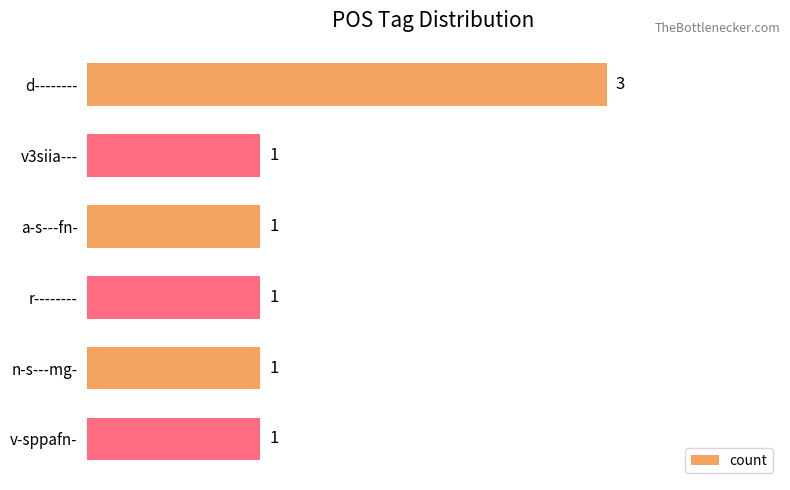

Reading bottom to top, transcribe all the data shown in this chart.

v-sppafn-=1	n-s---mg-=1	r--------=1	a-s---fn-=1	v3siia---=1	d--------=3